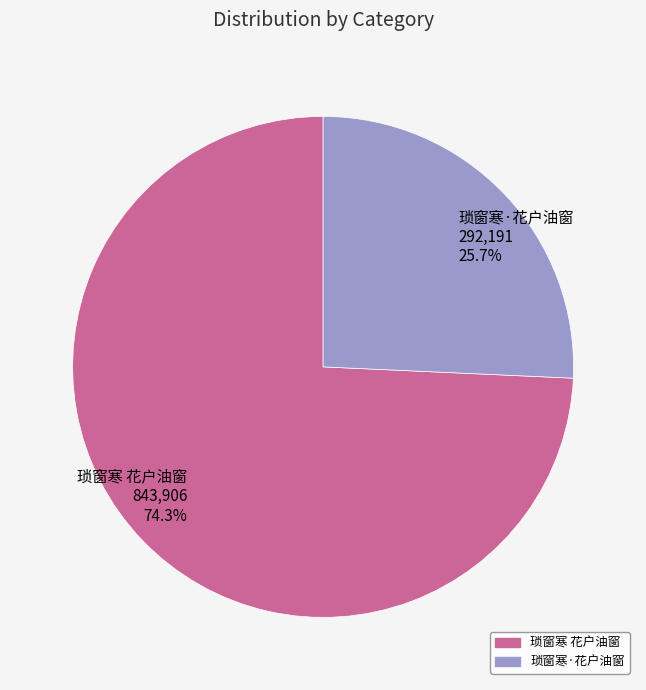

Is there a majority slice in this chart?

Yes